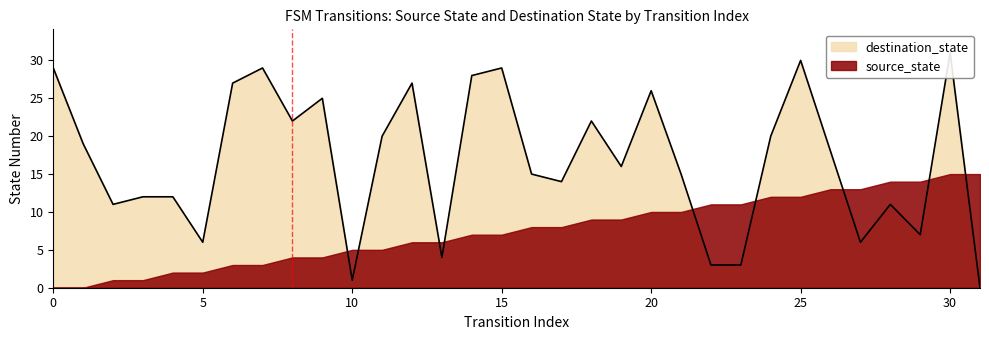

Does the chart have visible grid lines?

No